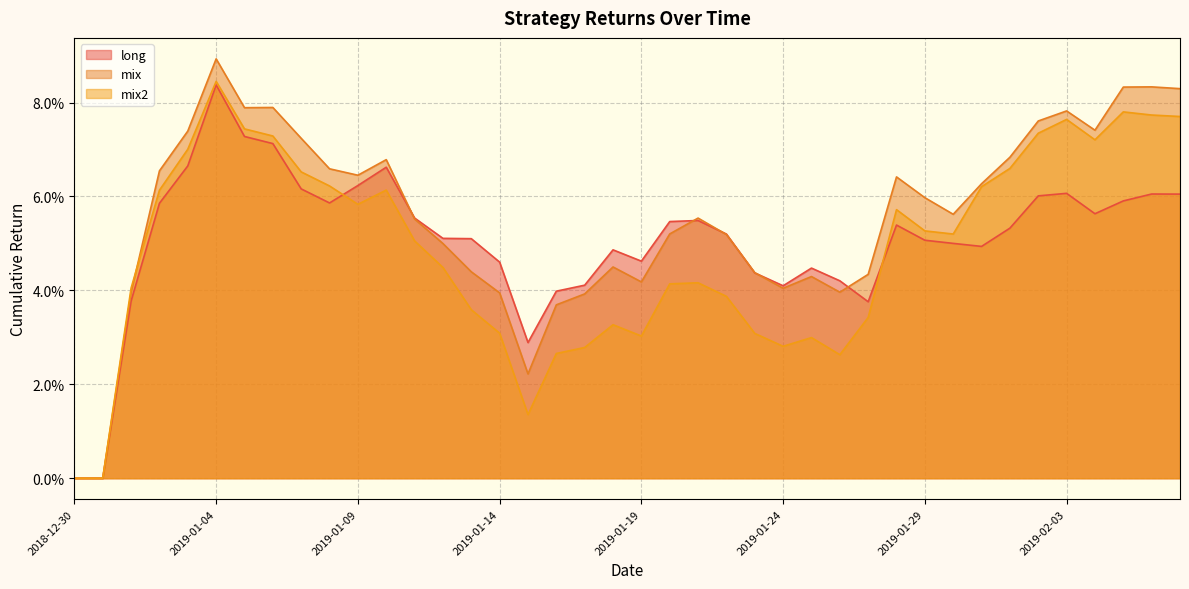

List the series in order of their peak value, highest first.

mix, mix2, long